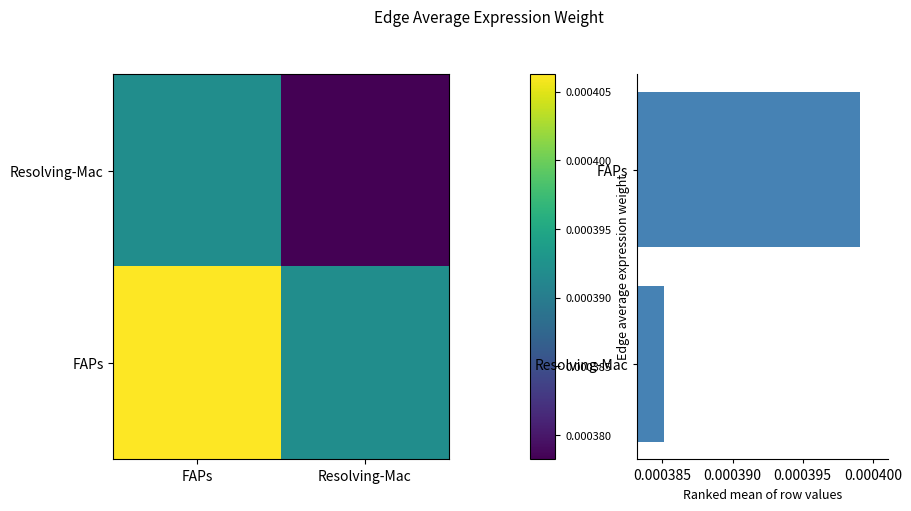

Which category has the highest value in the Resolving-Mac series?

FAPs